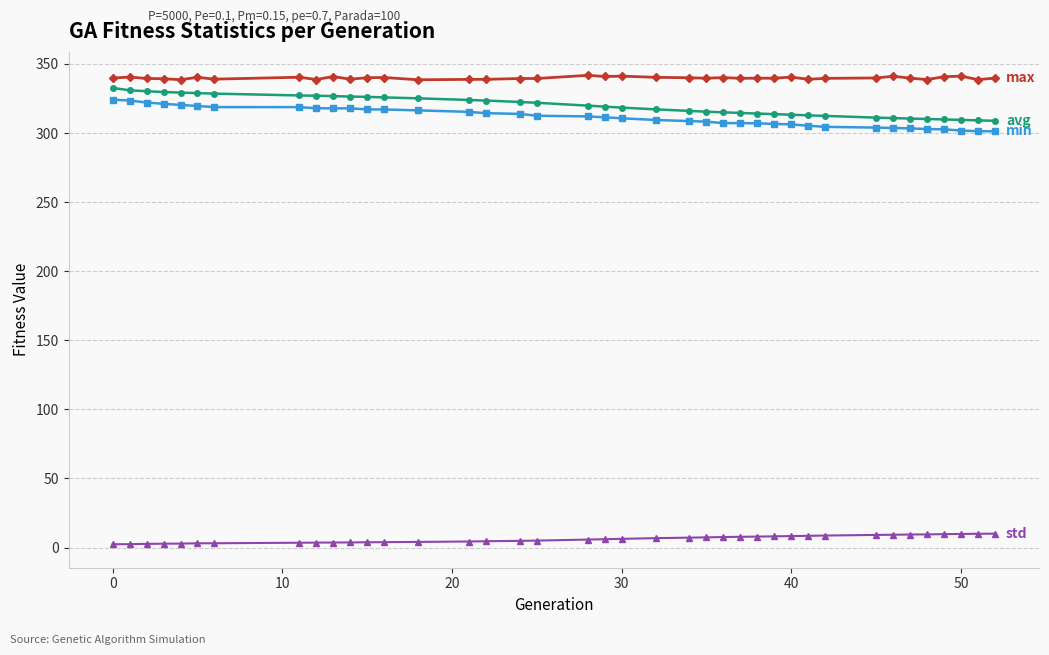

What is the maximum value shown in the chart?

341.8